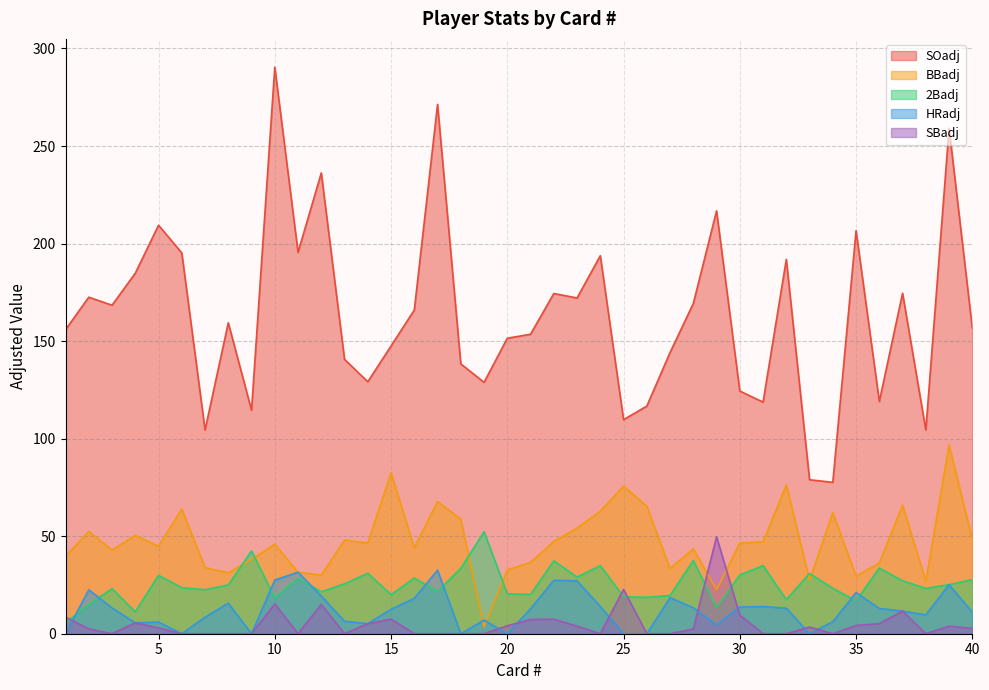

What is the value of the HRadj point at the 29th from the left?

4.5